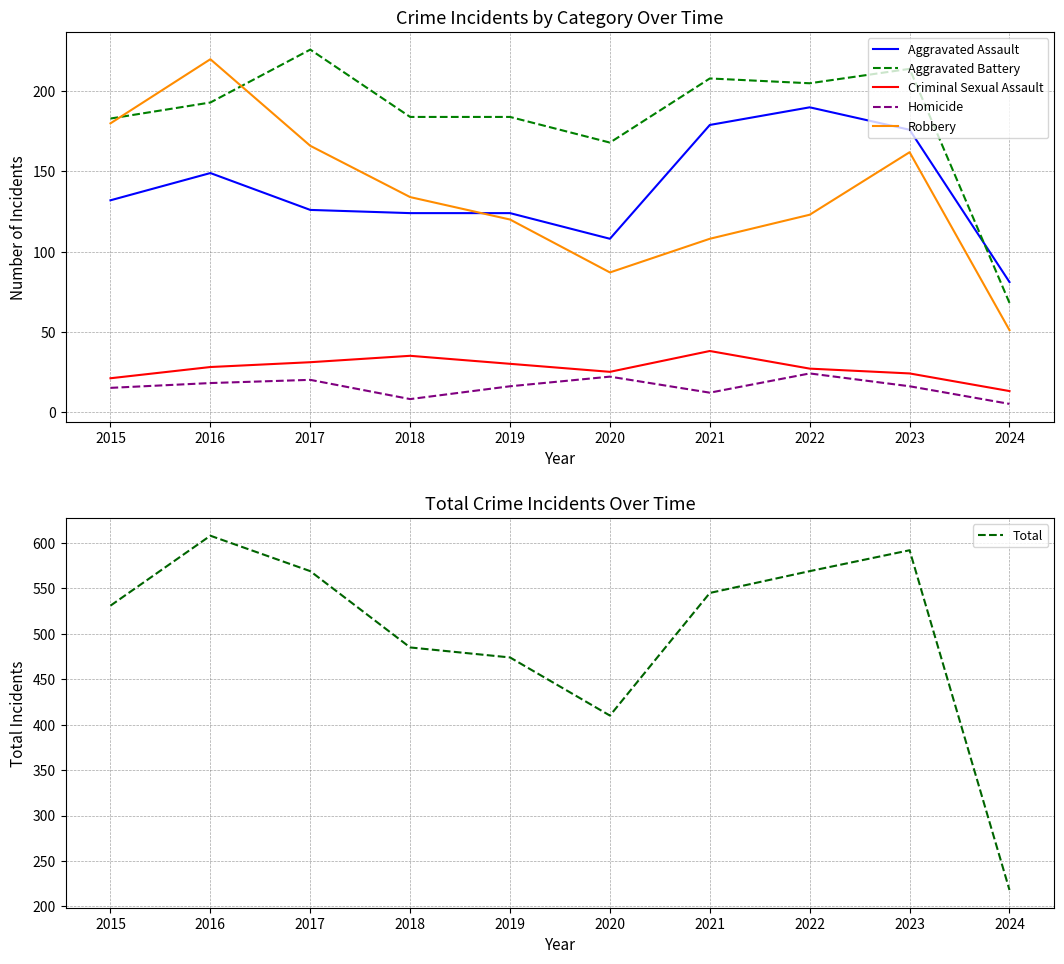

Reading right to left, list all the values displayed in this chart.

Aggravated Assault: 2024=81	2023=176	2022=190	2021=179	2020=108	2019=124	2018=124	2017=126	2016=149	2015=132
Aggravated Battery: 2024=68	2023=214	2022=205	2021=208	2020=168	2019=184	2018=184	2017=226	2016=193	2015=183
Criminal Sexual Assault: 2024=13	2023=24	2022=27	2021=38	2020=25	2019=30	2018=35	2017=31	2016=28	2015=21
Homicide: 2024=5	2023=16	2022=24	2021=12	2020=22	2019=16	2018=8	2017=20	2016=18	2015=15
Robbery: 2024=51	2023=162	2022=123	2021=108	2020=87	2019=120	2018=134	2017=166	2016=220	2015=180
Total: 2024=218	2023=592	2022=569	2021=545	2020=410	2019=474	2018=485	2017=569	2016=608	2015=531